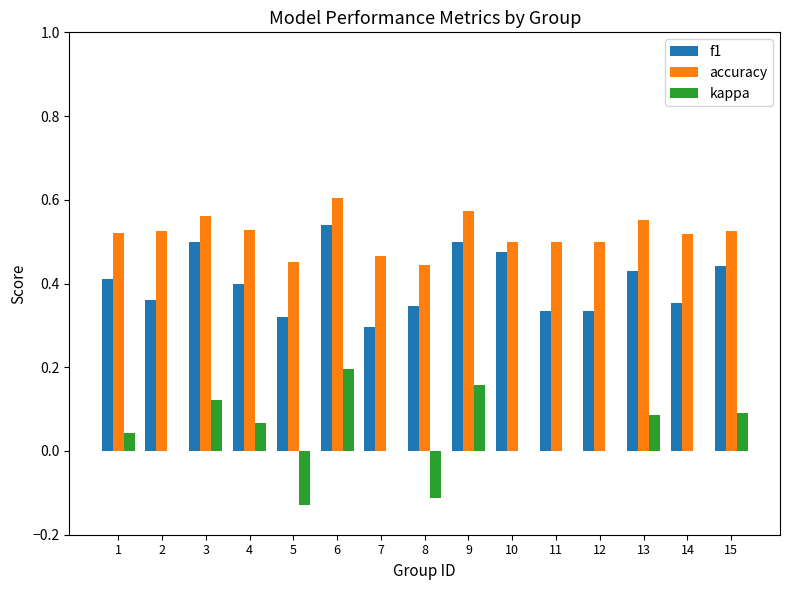

What are all the series names shown in the legend?

f1, accuracy, kappa